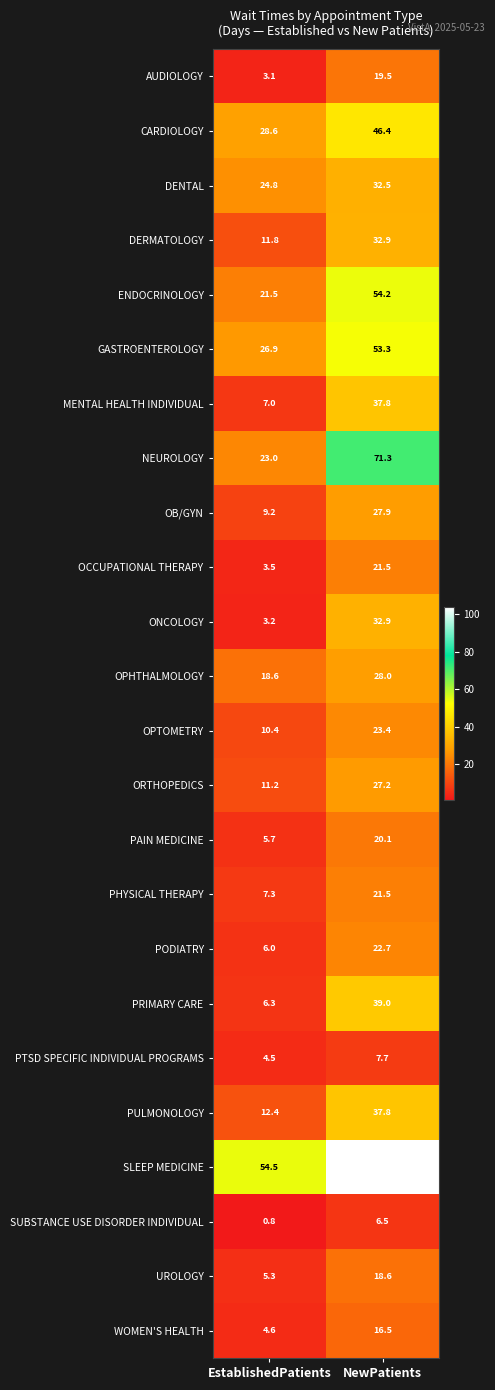

What value does the SLEEP MEDICINE series have at EstablishedPatients?

54.5